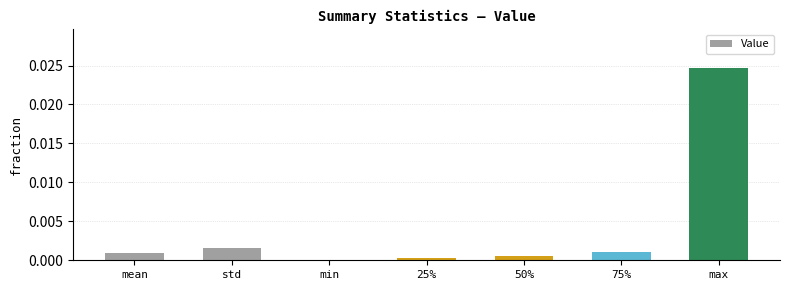

Which category has the highest value across all series?

max